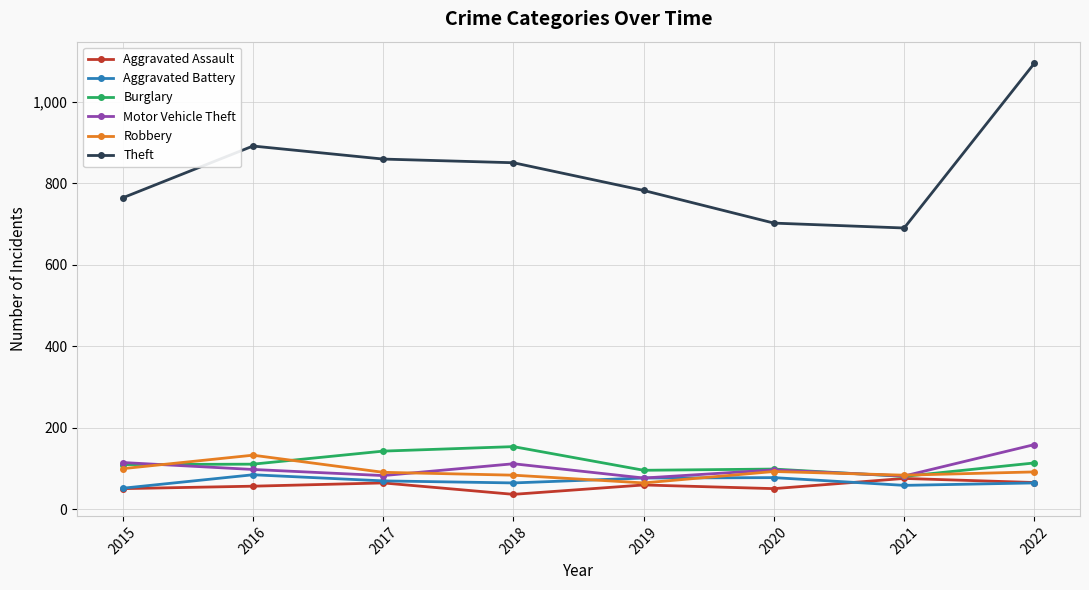

What is the sum of the Robbery values at 2016 and 2022?

225